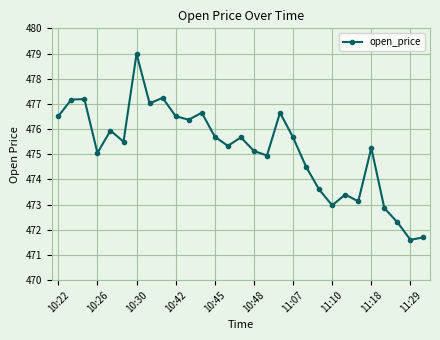

What is the greatest value displayed?

479.0